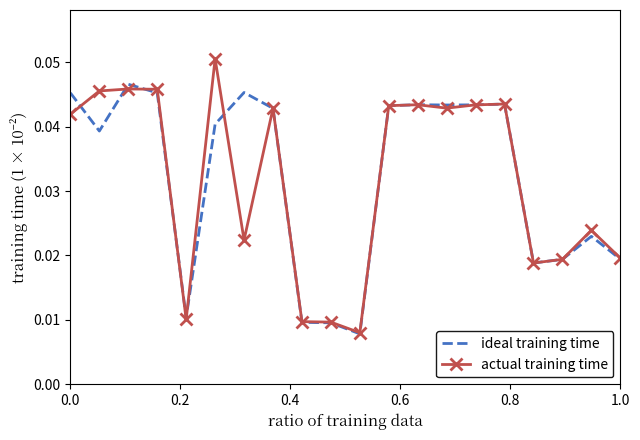

Which series has the largest range (max minus min)?

actual training time